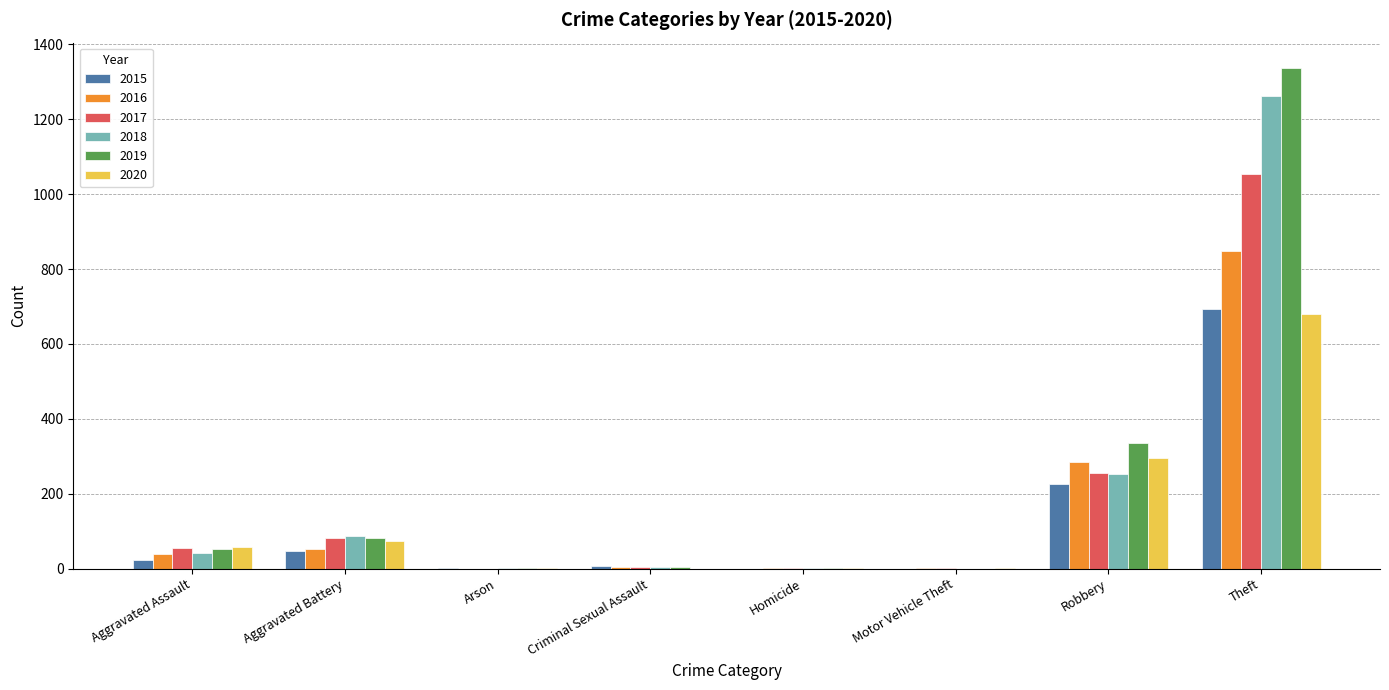

True or false: 2020 has a value of 443 at Robbery.

False